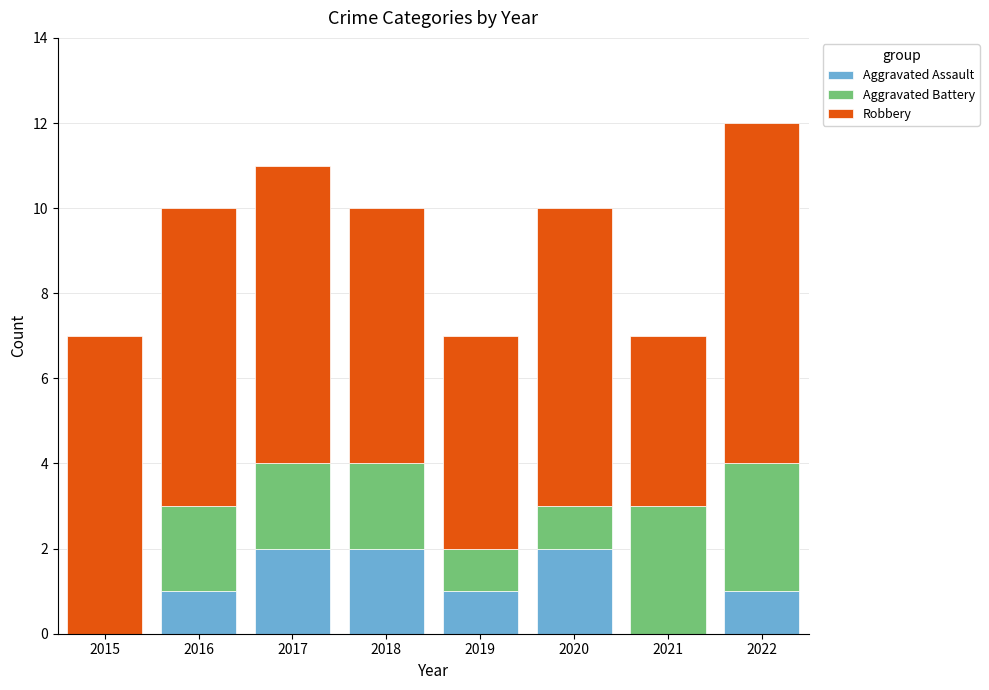

Is it true that Aggravated Assault equals 3 at 2017?

False